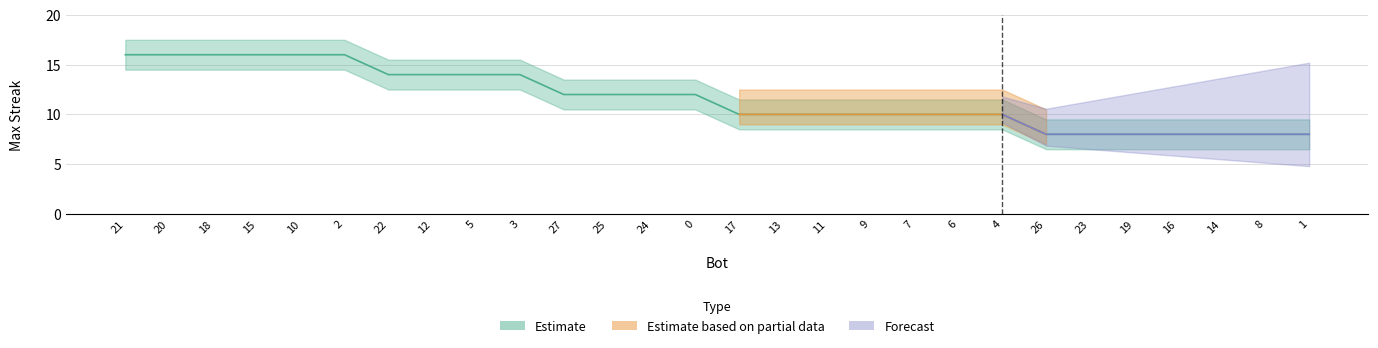

What is the smallest value displayed?

8